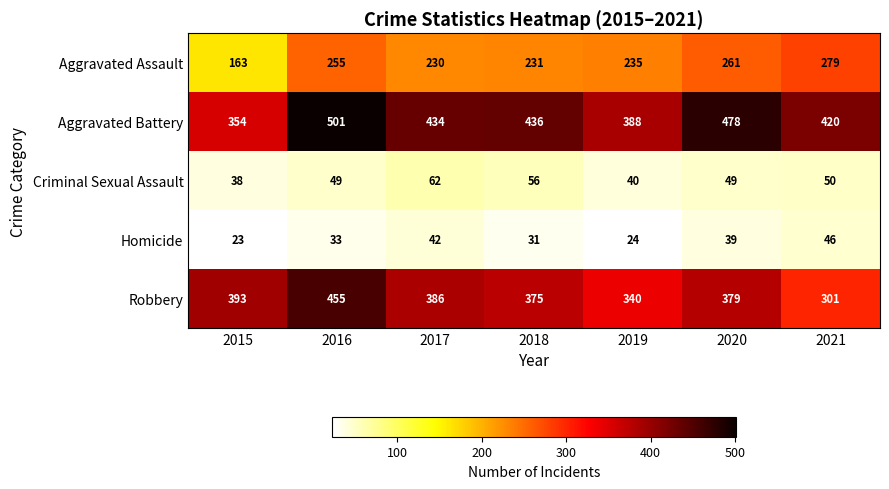

At which category does the chart reach its minimum across all series?

2015